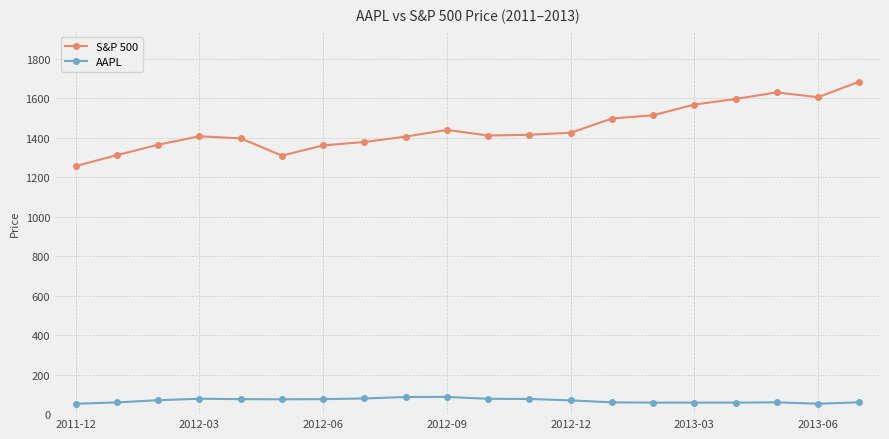

What are all the series names shown in the legend?

S&P 500, AAPL